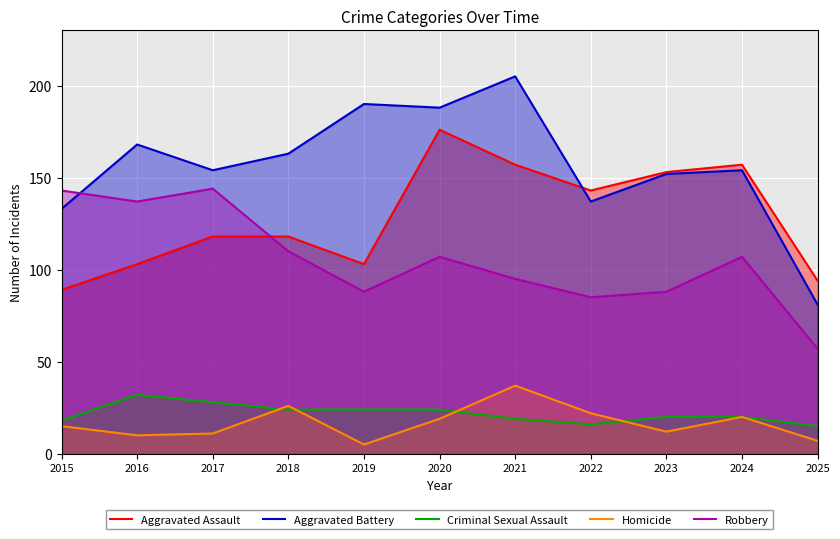

Which series has the largest total across all categories?

Aggravated Battery